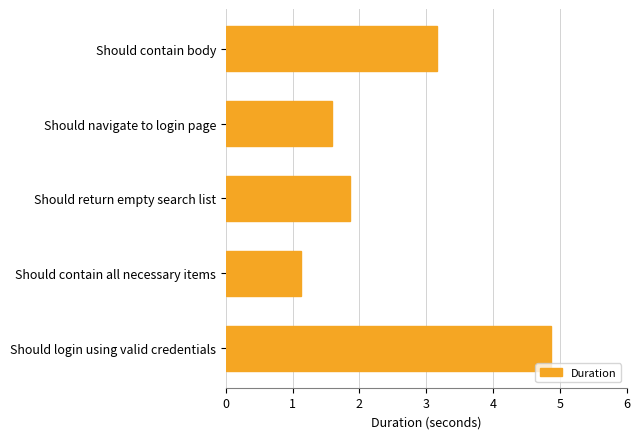

Which category has the highest value across all series?

Should login using valid credentials